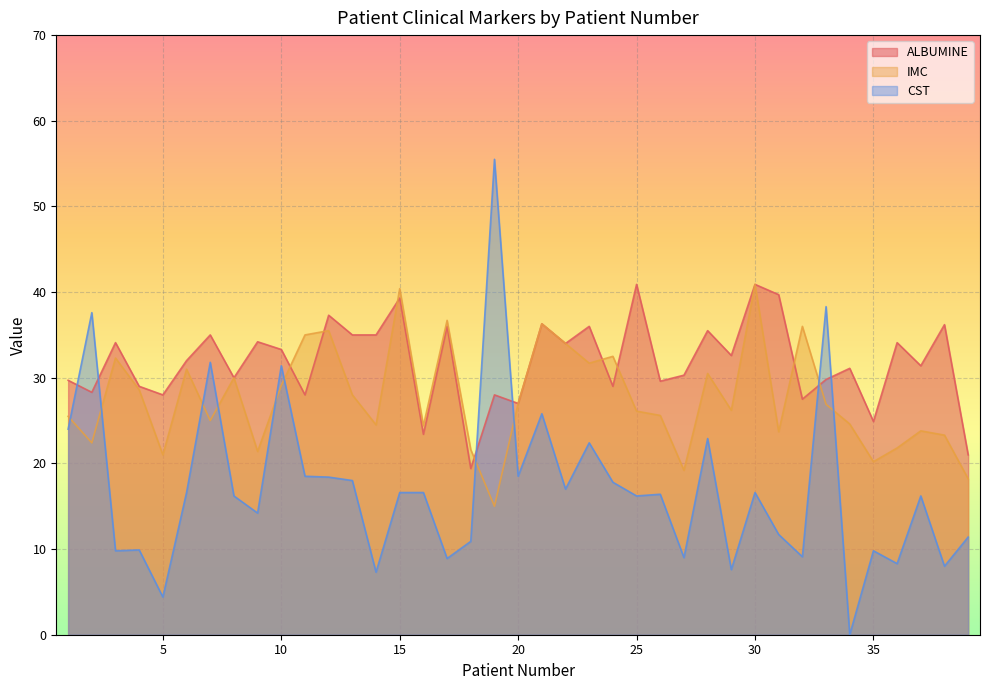

What is the value of the CST point at the 18th from the left?

10.9